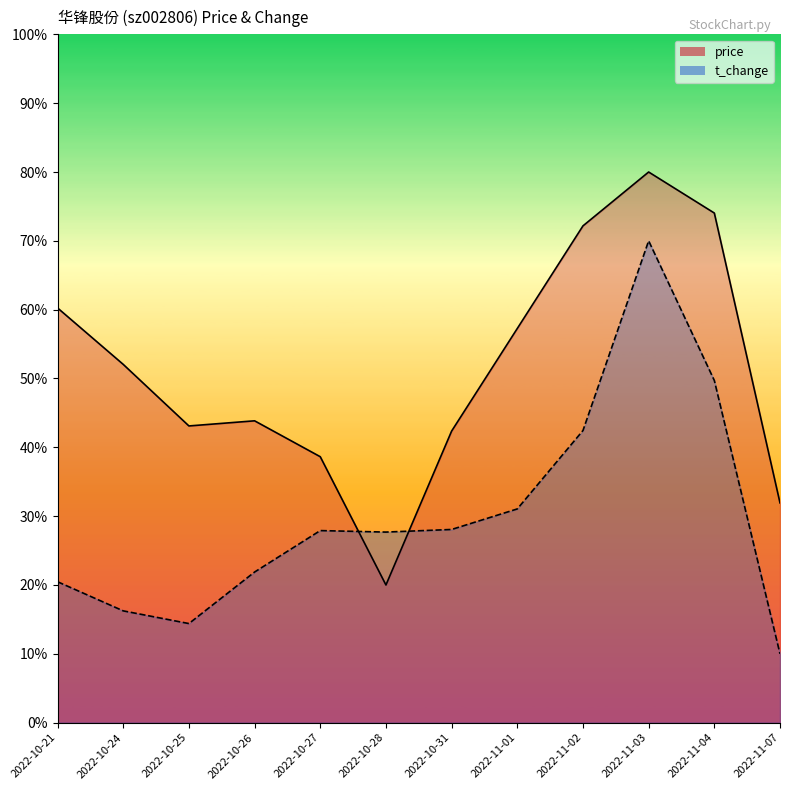

What is the value of the t_change point at the 5th from the left?

27.9